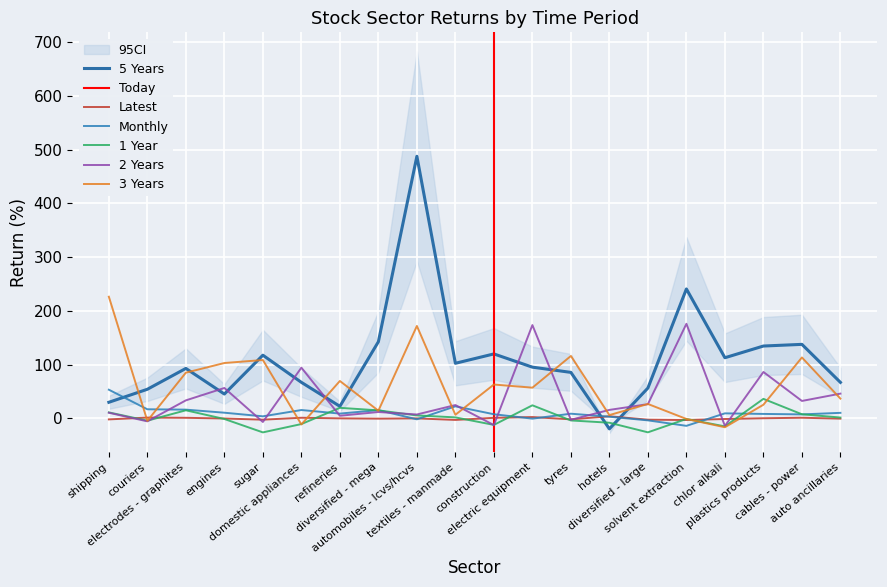

Reading left to right, list all the values displayed in this chart.

Latest: shipping=-1.7	couriers=1.6	electrodes - graphites=1.2	engines=-0.1	sugar=-2.2	domestic appliances=1.3	refineries=0.2	diversified - mega=-0.3	automobiles - lcvs/hcvs=0.1	textiles - manmade=-2.7	construction=1.2	electric equipment=2.6	tyres=-1.6	hotels=4.1	diversified - large=-2.3	solvent extraction=-2.9	chlor alkali=-1.0	plastics products=0.4	cables - power=1.3	auto ancillaries=-0.4
Monthly: shipping=53.5	couriers=17.1	electrodes - graphites=16.4	engines=10.7	sugar=4.0	domestic appliances=15.7	refineries=9.1	diversified - mega=15.5	automobiles - lcvs/hcvs=-1.6	textiles - manmade=22.6	construction=7.8	electric equipment=-0.3	tyres=8.8	hotels=3.3	diversified - large=-3.5	solvent extraction=-13.7	chlor alkali=9.5	plastics products=8.4	cables - power=7.6	auto ancillaries=10.4
1 Year: shipping=11.3	couriers=-4.2	electrodes - graphites=15.2	engines=-1.0	sugar=-25.9	domestic appliances=-10.4	refineries=19.8	diversified - mega=15.1	automobiles - lcvs/hcvs=5.6	textiles - manmade=2.0	construction=-12.0	electric equipment=24.5	tyres=-3.7	hotels=-7.9	diversified - large=-25.8	solvent extraction=-0.9	chlor alkali=-14.7	plastics products=36.5	cables - power=7.8	auto ancillaries=1.7
2 Years: shipping=10.6	couriers=-5.4	electrodes - graphites=33.7	engines=56.7	sugar=-6.5	domestic appliances=94.5	refineries=5.1	diversified - mega=12.0	automobiles - lcvs/hcvs=7.4	textiles - manmade=25.0	construction=-12.3	electric equipment=173.8	tyres=-2.4	hotels=15.9	diversified - large=26.6	solvent extraction=176.1	chlor alkali=-13.9	plastics products=86.5	cables - power=32.6	auto ancillaries=46.2
3 Years: shipping=226.5	couriers=-4.5	electrodes - graphites=85.2	engines=103.2	sugar=108.8	domestic appliances=-11.1	refineries=69.7	diversified - mega=14.4	automobiles - lcvs/hcvs=172.1	textiles - manmade=6.8	construction=63.1	electric equipment=57.3	tyres=116.3	hotels=6.3	diversified - large=27.0	solvent extraction=-1.0	chlor alkali=-16.4	plastics products=25.5	cables - power=113.5	auto ancillaries=36.9
5 Years: shipping=30.1	couriers=54.3	electrodes - graphites=93.1	engines=45.5	sugar=117.7	domestic appliances=67.2	refineries=22.6	diversified - mega=142.8	automobiles - lcvs/hcvs=487.8	textiles - manmade=102.7	construction=120.1	electric equipment=95.5	tyres=85.7	hotels=-19.3	diversified - large=56.6	solvent extraction=241.0	chlor alkali=113.0	plastics products=134.8	cables - power=137.9	auto ancillaries=67.1